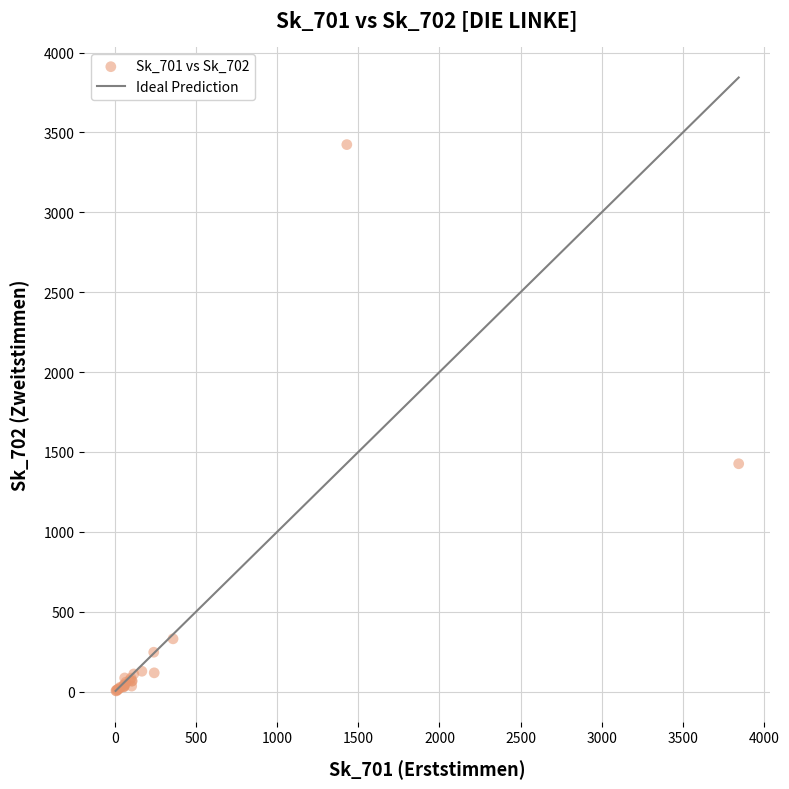

What Y value in the scatter plot is closest to 1714?

1426